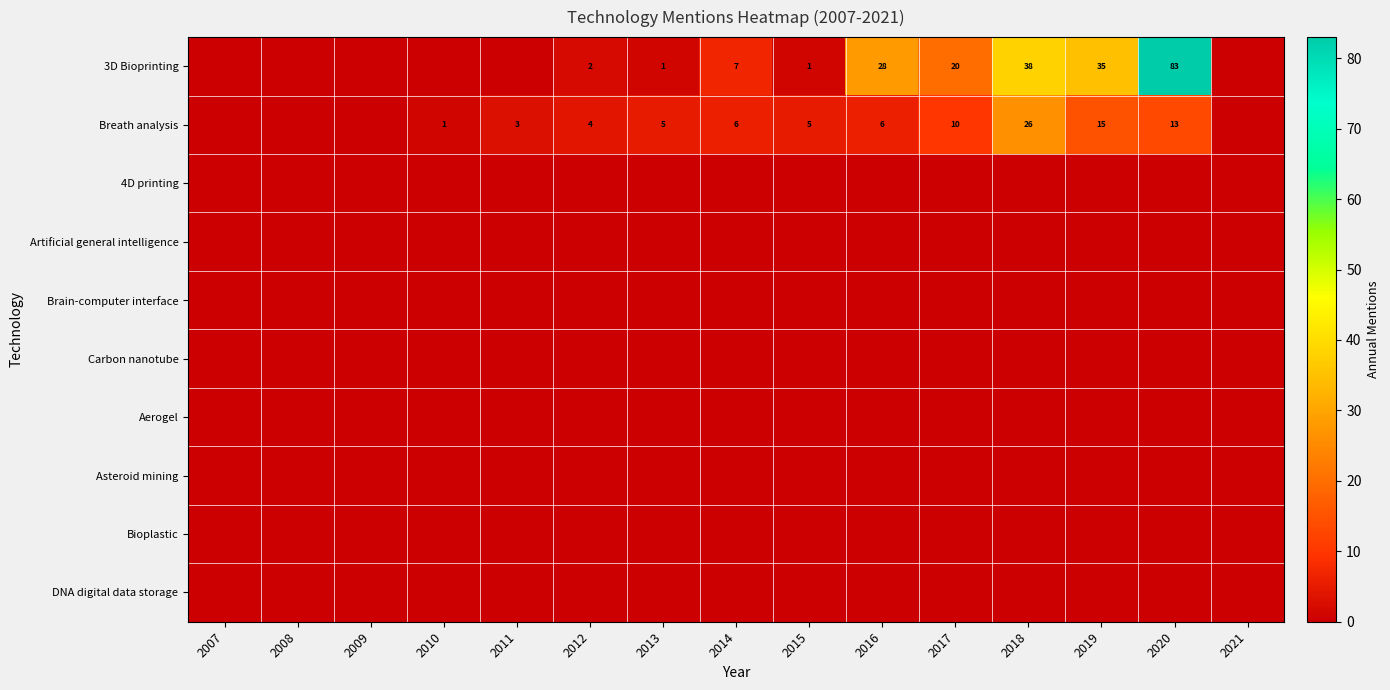

What is the total value across all series at 2015?

6